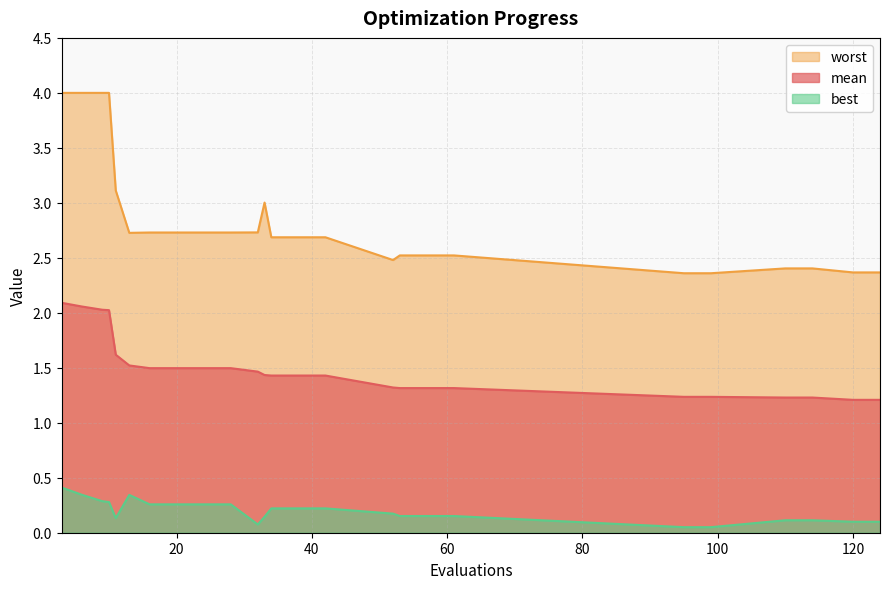

Where is mean nearest to the value 1?

120